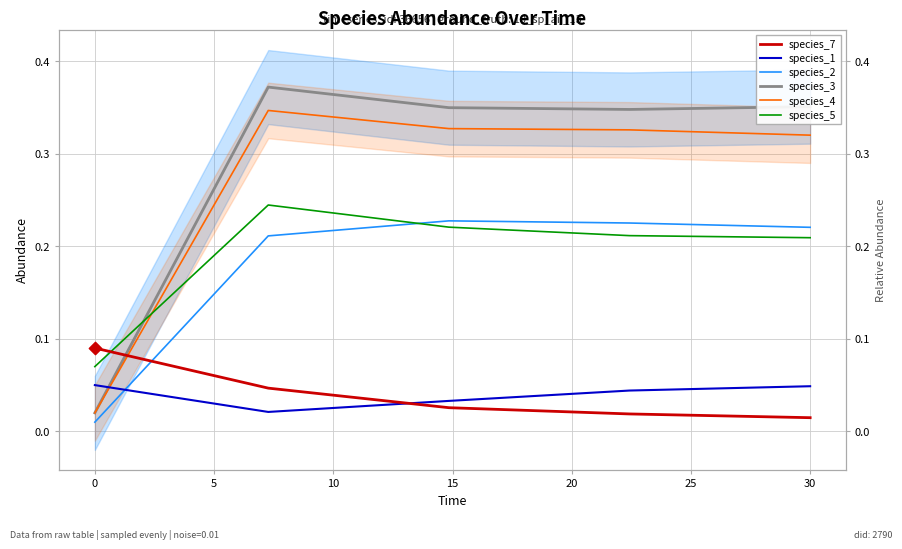

Which series has the largest total across all categories?

species_3